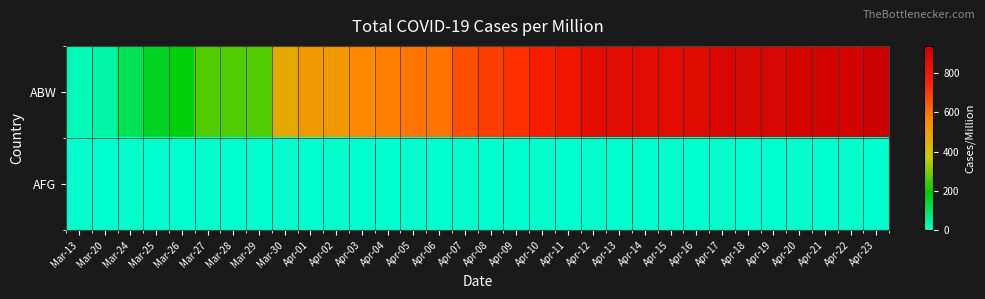

What is the difference between the highest and lowest values at Apr-23?

936.6